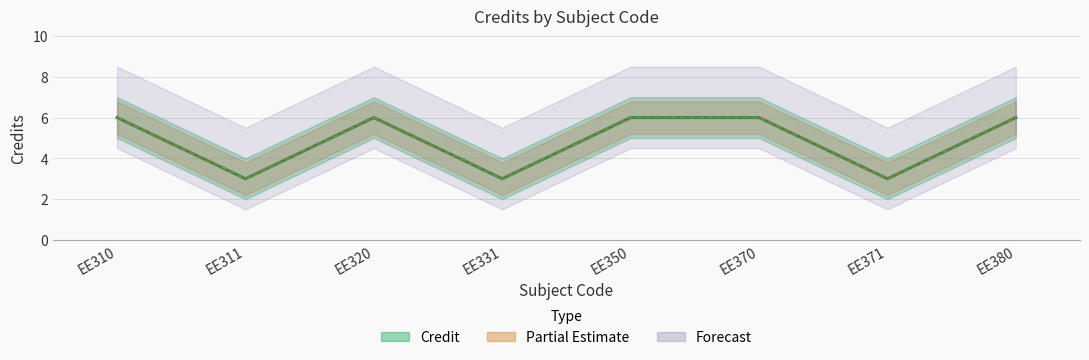

What is the sum of the values at EE370 and EE310?

12